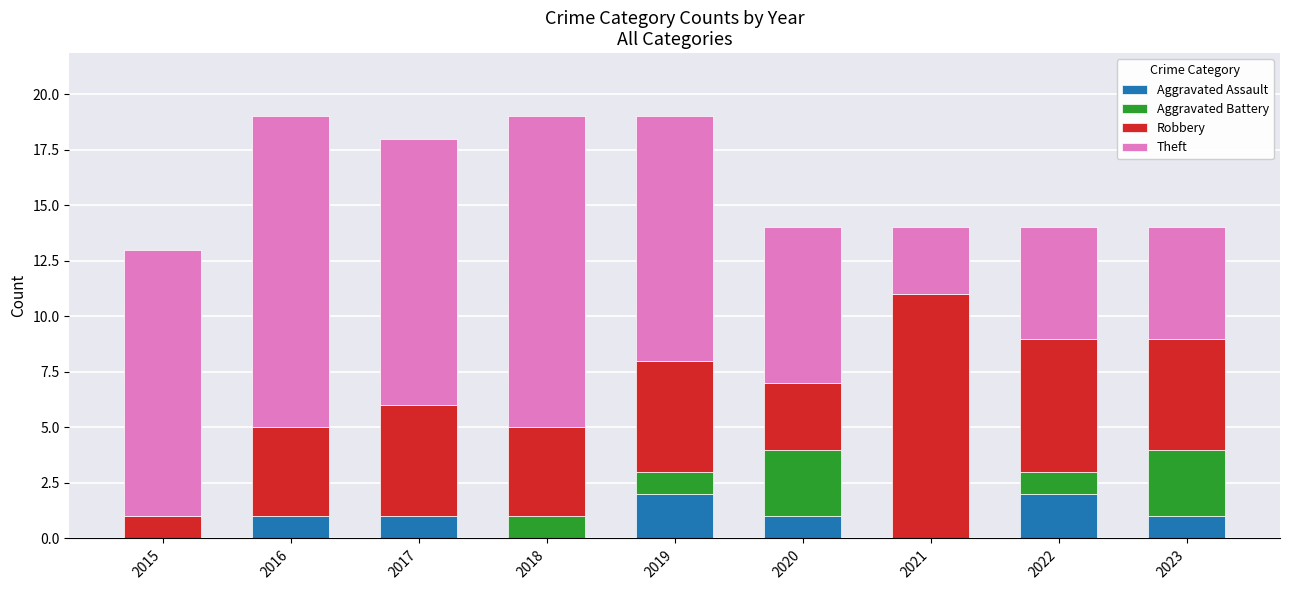

Is it true that Aggravated Assault equals 2 at 2022?

True